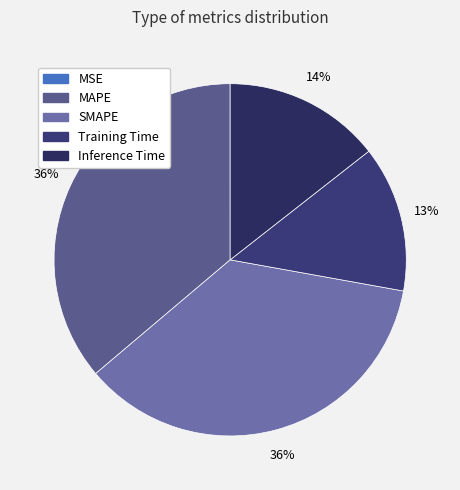

Which slice is the smallest?

MSE